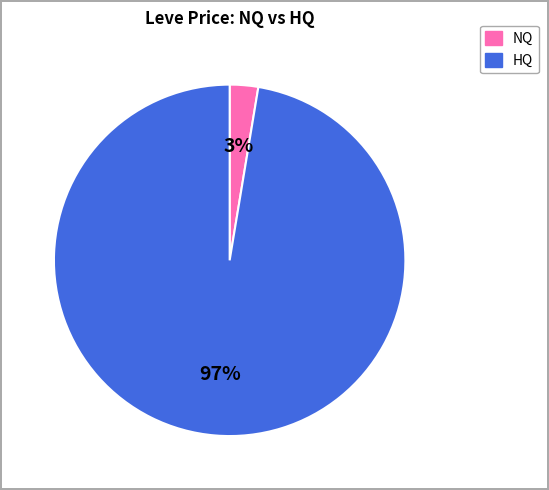

Is there any slice that represents more than half of the pie?

Yes